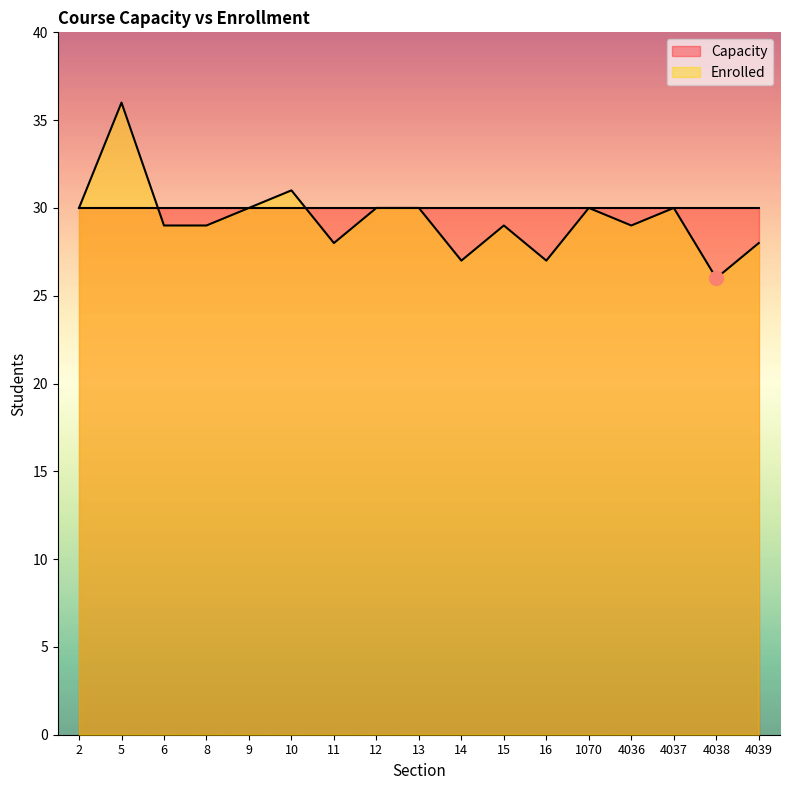

What is the ratio of the value at 4036 to the value at 11?

1.0